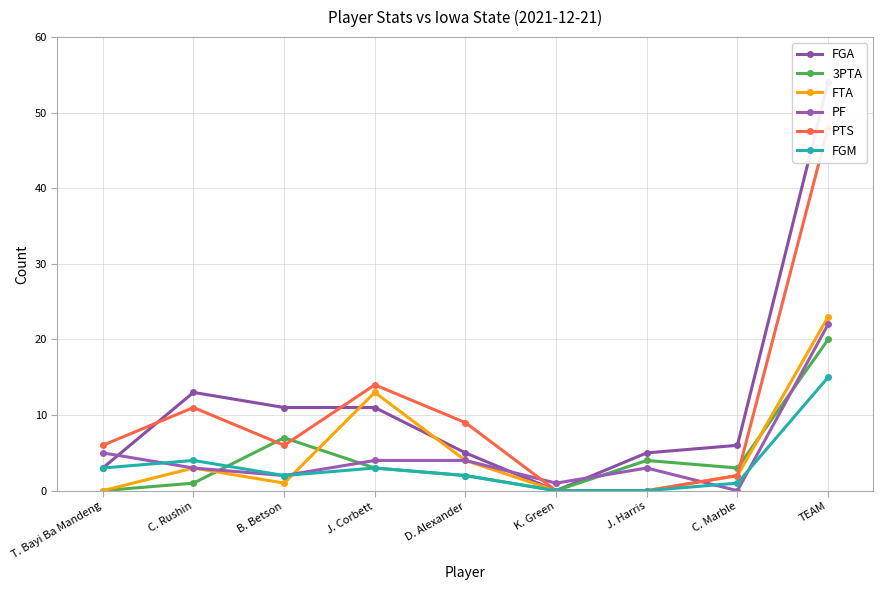

How many categories are shown in the chart?

9